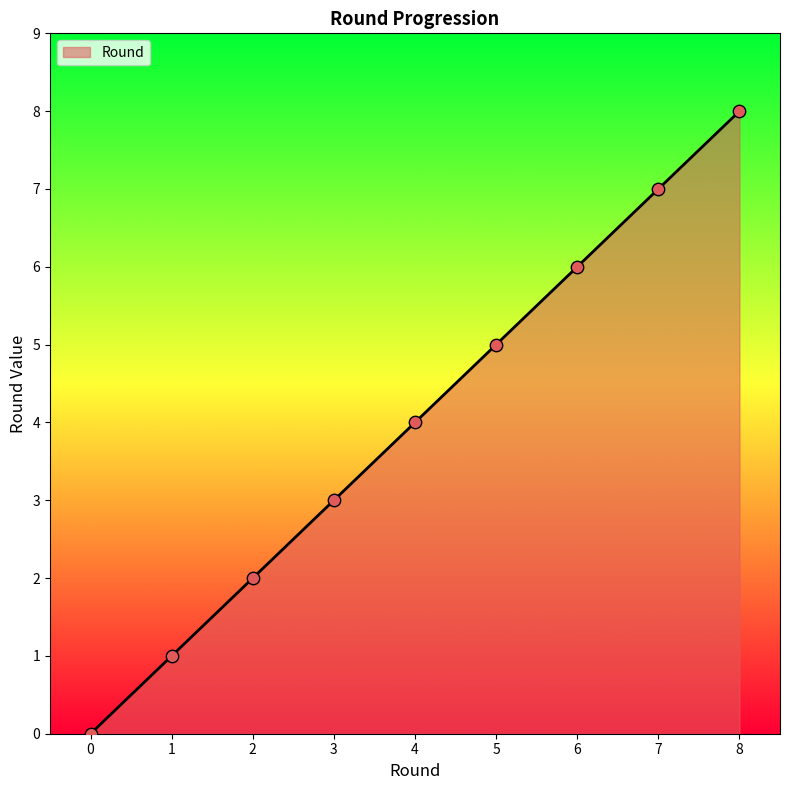

What is the change in value from 2 to 5?

+3